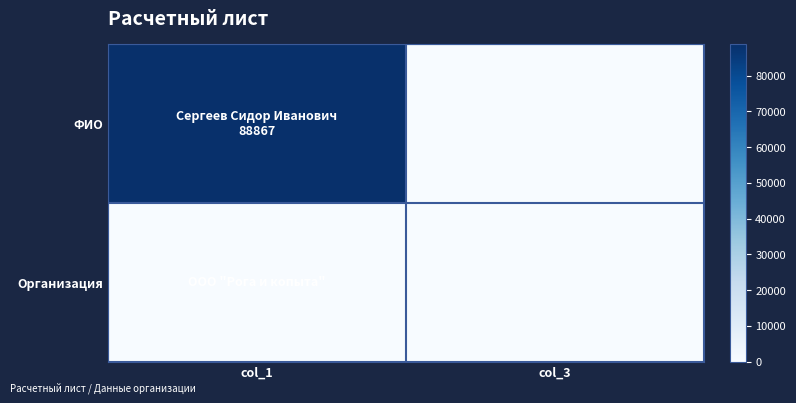

Reading right to left, what are all the values shown in this chart?

ФИО: col_3=0	col_1=88867
Организация: col_3=0	col_1=0